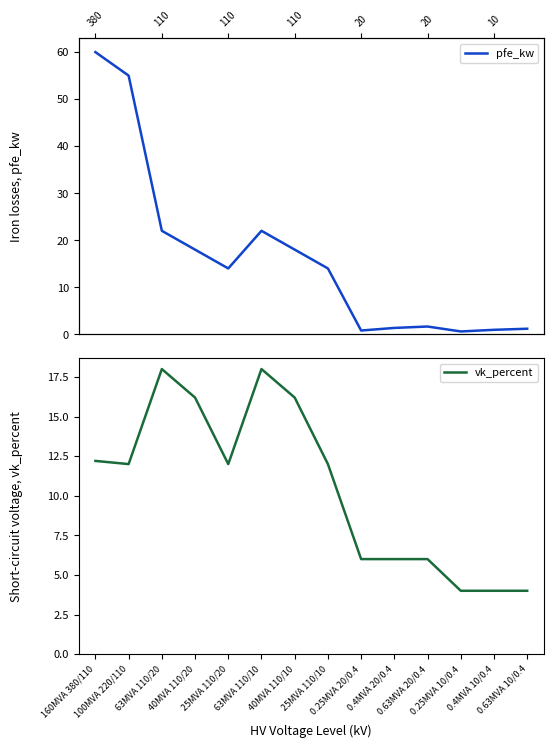

What is the difference between the maximum and minimum values in the vk_percent series?

14.0